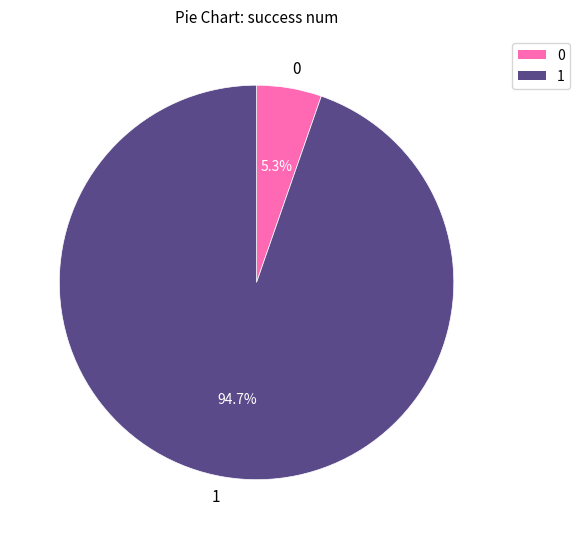

Rank the categories by value from lowest to highest.

0, 1